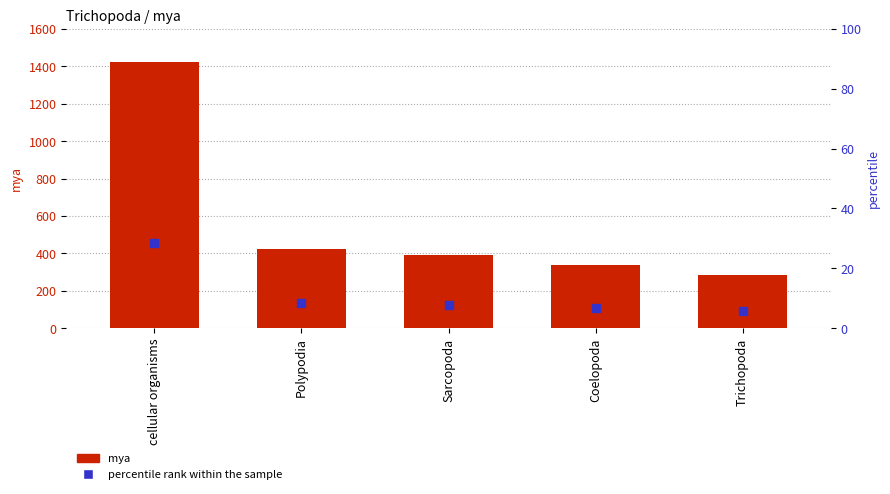

Which series reaches the minimum Y coordinate?

percentile rank within sample